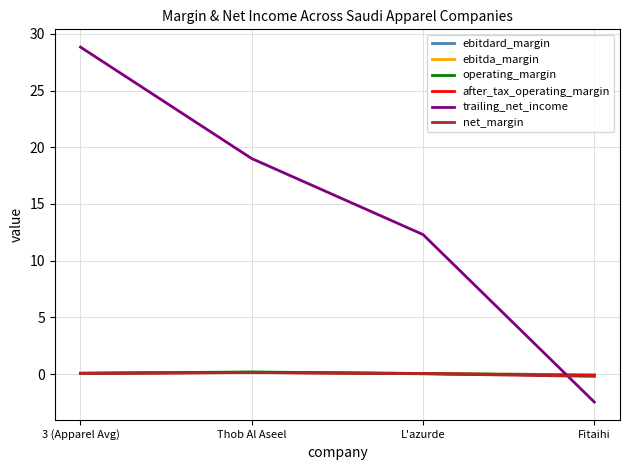

How many times do ebitda_margin and operating_margin cross each other?

2